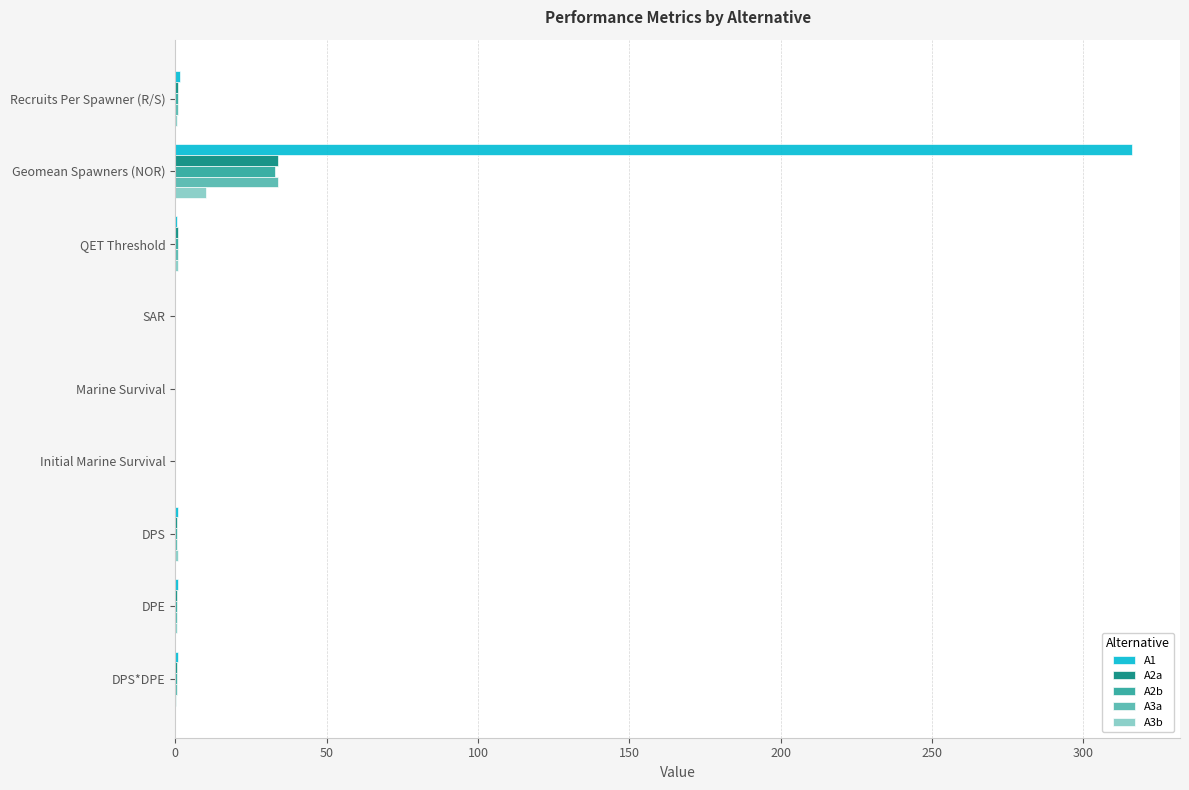

How many distinct data groups are displayed?

5